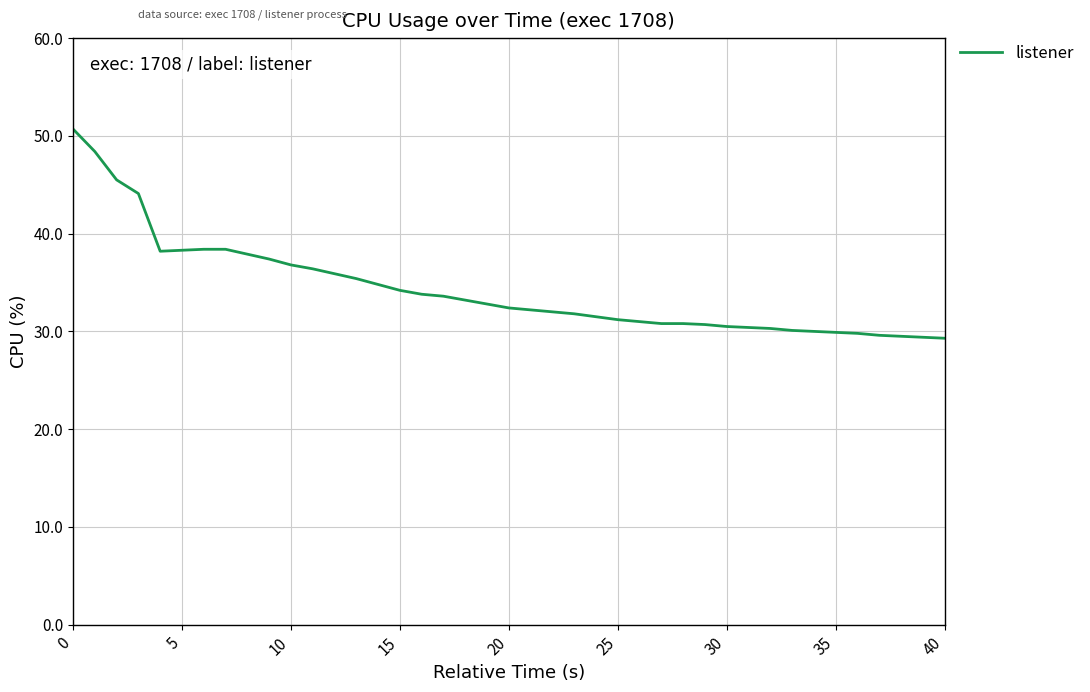

What is the difference between the maximum and minimum values?

21.4